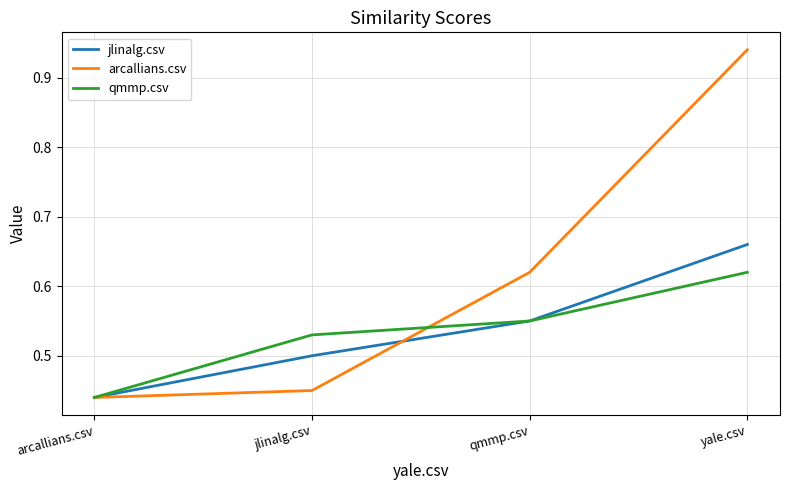

Which label corresponds to the largest value in the chart?

yale.csv